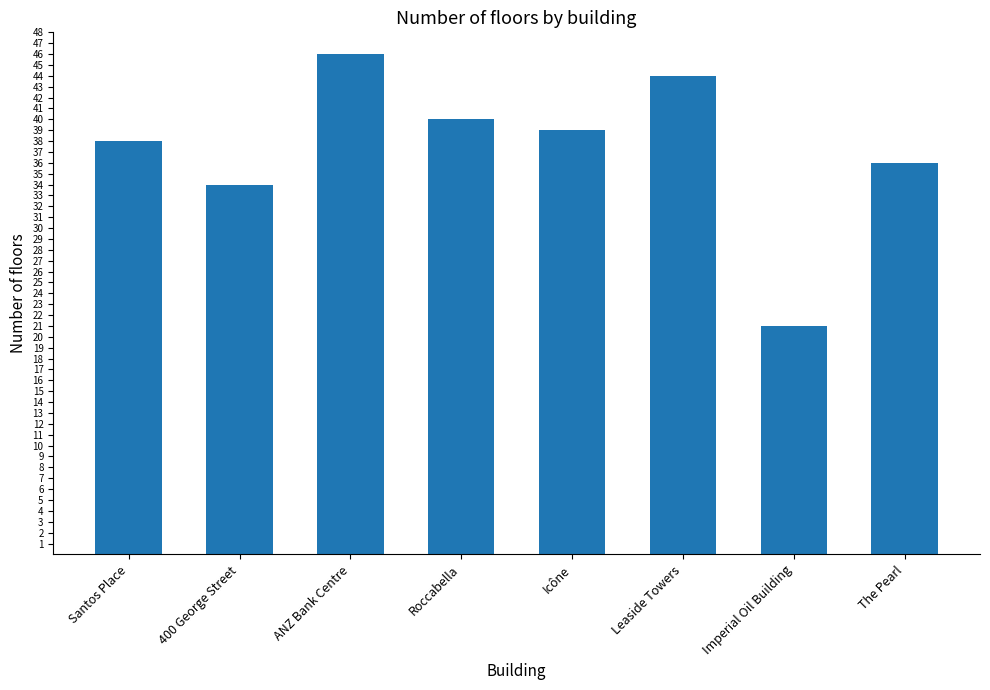

Reading left to right, transcribe all the data shown in this chart.

38	34	46	40	39	44	21	36